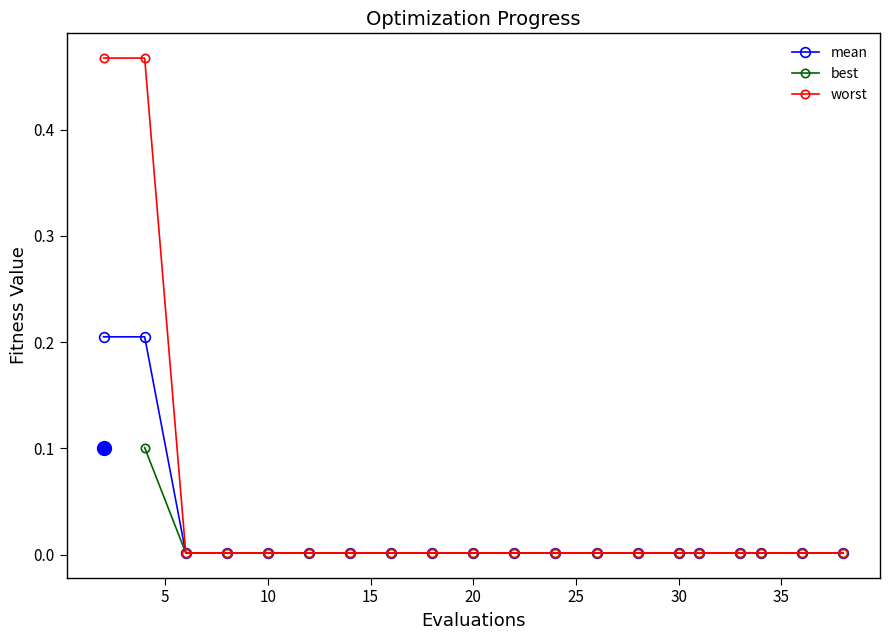

Does the chart have visible grid lines?

No